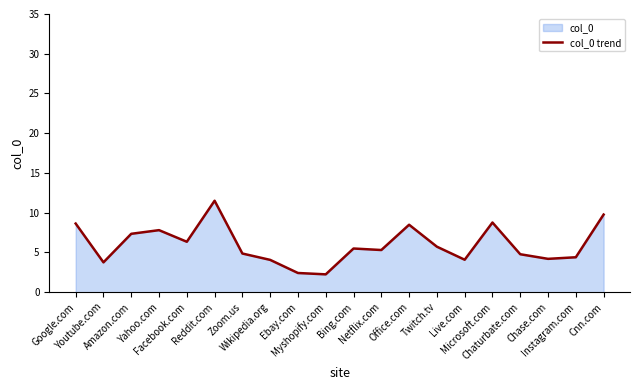

How many interior local peaks (higher than both neighbors) does the data have?

5